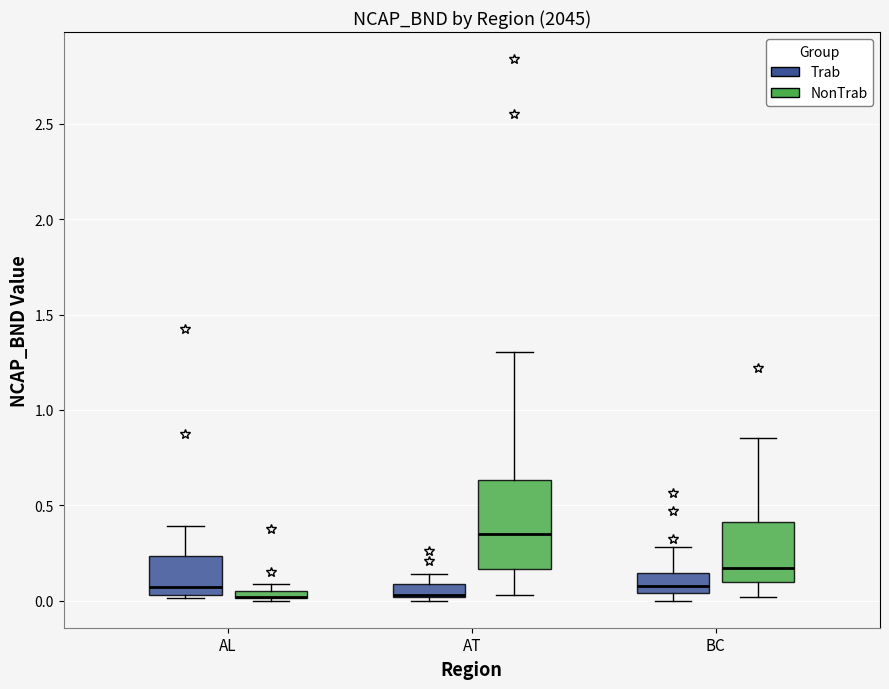

Where is the upper edge of the box for BC (Trab) on the y-axis? The values are not printed on the chart, so give them approximately, as read against the axis.

0.15